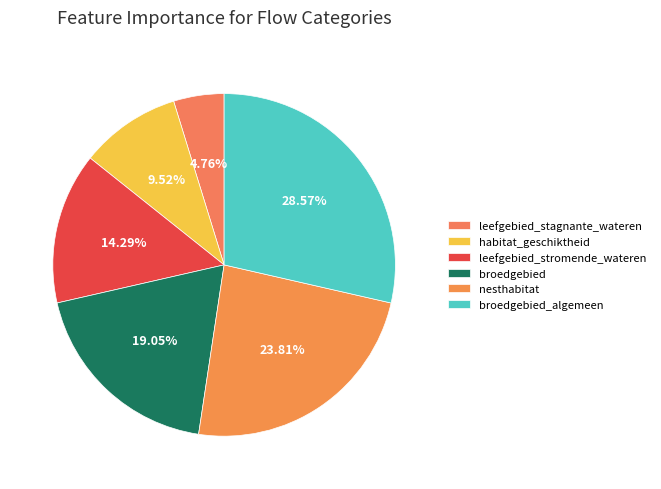

Which category has the biggest portion of the pie?

broedgebied_algemeen